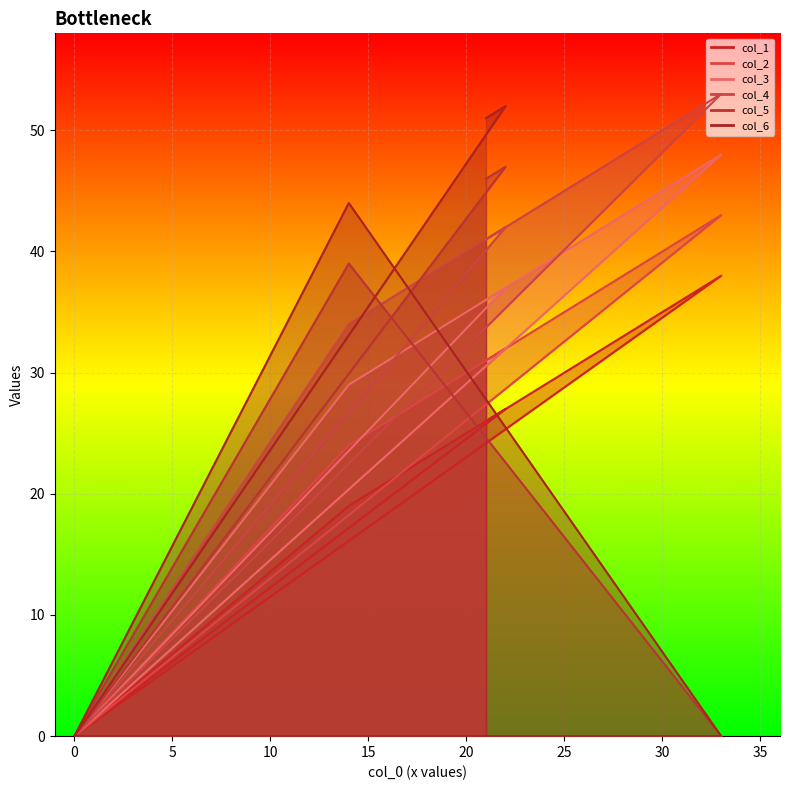

Reading left to right, transcribe all the data shown in this chart.

col_1: 26	27	0	0	38	19	0
col_2: 31	32	0	0	43	24	0
col_3: 36	37	0	0	48	29	0
col_4: 41	42	0	0	53	34	0
col_5: 46	47	0	0	0	39	0
col_6: 51	52	0	0	0	44	0